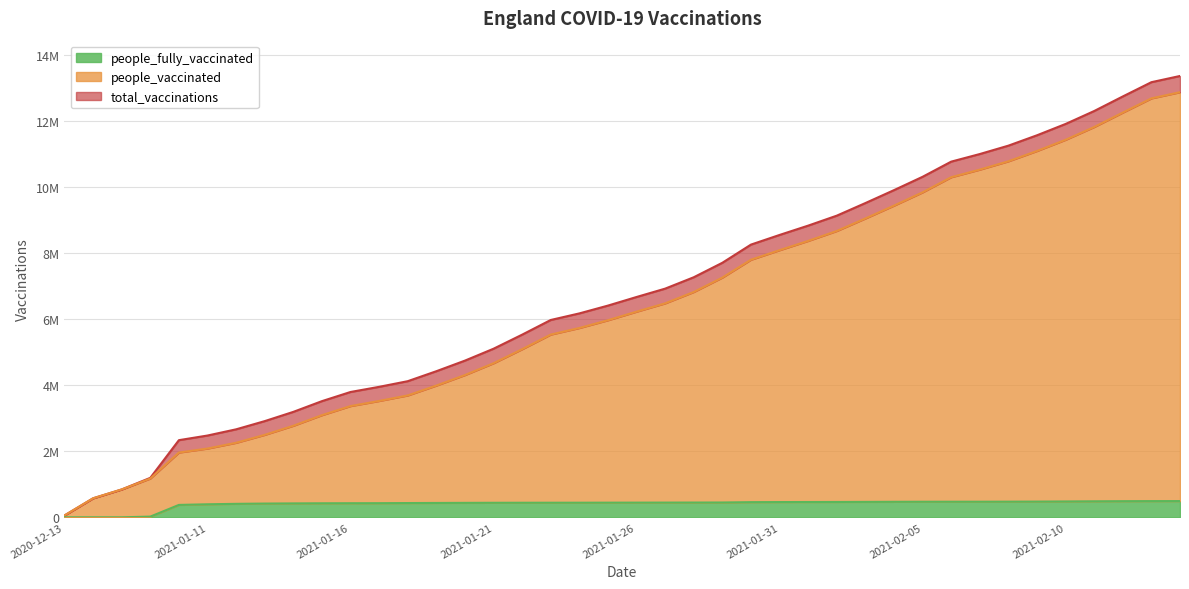

Reading left to right, extract all data points from this chart.

total_vaccinations: 55576	574829	842638	1193335	2333764	2474205	2661850	2910027	3189674	3514385	3791594	3947442	4118342	4419704	4740578	5100475	5526071	5970175	6169377	6405554	6665861	6918853	7263317	7701203	8251146	8543262	8825371	9126930	9508006	9899043	10302620	10761539	10991365	11245053	11558880	11901827	12293207	12733865	13165548	13353631
people_vaccinated: 55576	574829	842638	1172675	1959151	2080280	2254556	2494371	2769164	3090058	3365492	3520056	3687206	3985579	4303730	4661293	5085771	5529101	5727693	5962544	6221850	6473752	6816945	7253305	7792996	8082355	8362868	8663041	9041835	9430261	9831897	10290215	10519729	10771998	11083652	11422507	11809241	12246166	12675663	12862909
people_fully_vaccinated: 0	0	0	20660	374613	393925	407294	415656	420510	424327	426102	427386	431136	434125	436848	439182	440300	441074	441684	443010	444011	445101	446372	447898	458150	460907	462503	463889	466171	468782	470723	471324	471636	473055	475228	479320	483966	487699	489885	490722